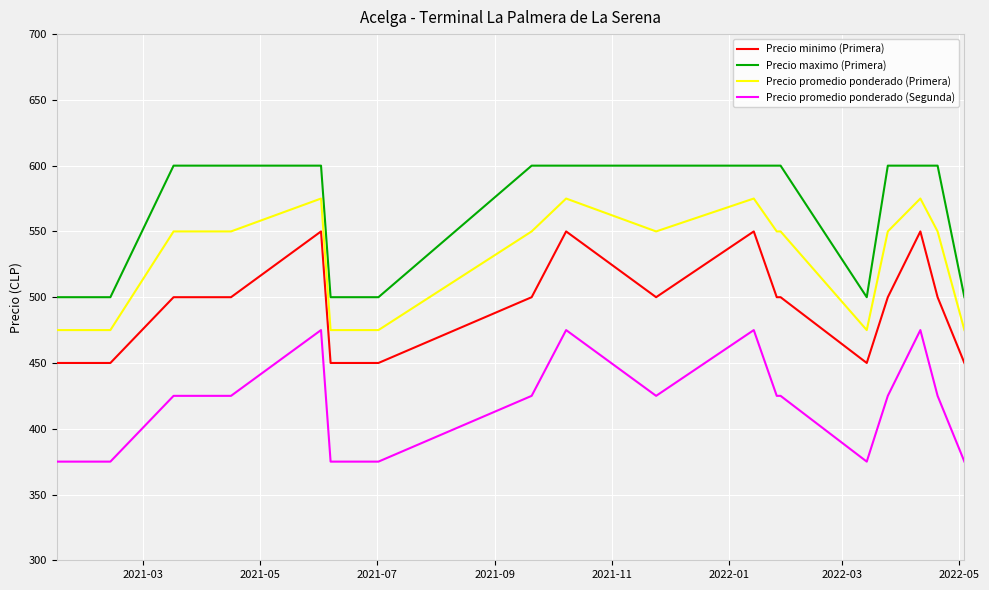

How many lines are shown in the chart?

4